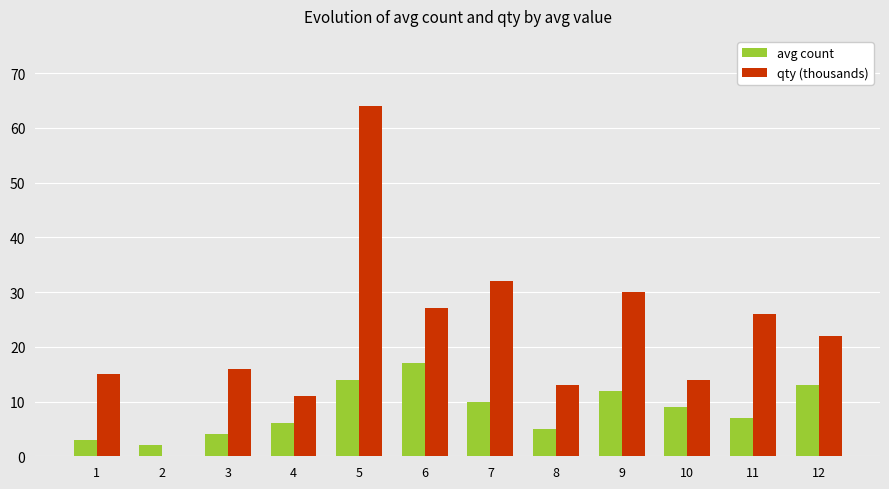

Where is avg count nearest to the value 9?

10